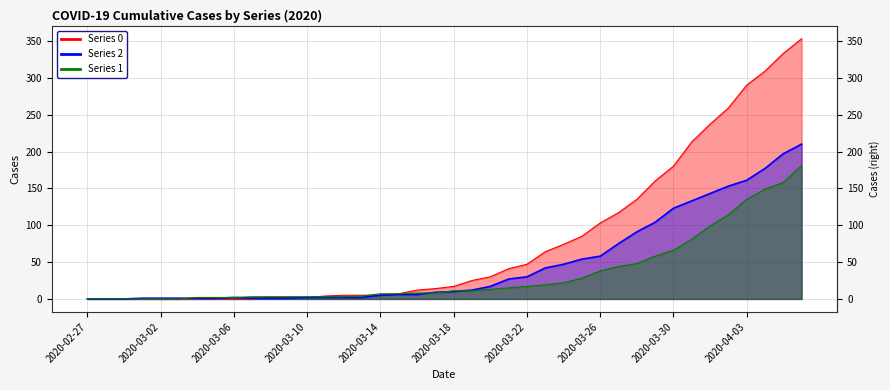

What is the maximum value shown in the chart?

353